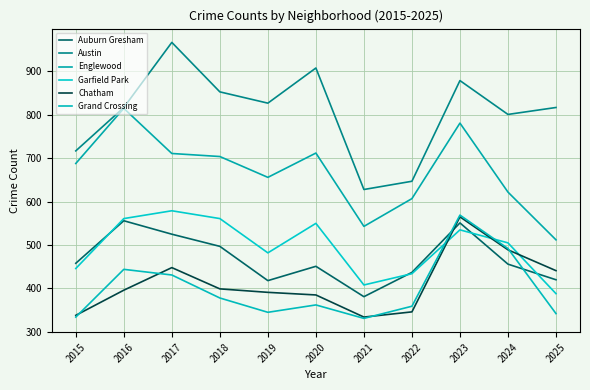

Which category has the highest value in the Englewood series?

2016